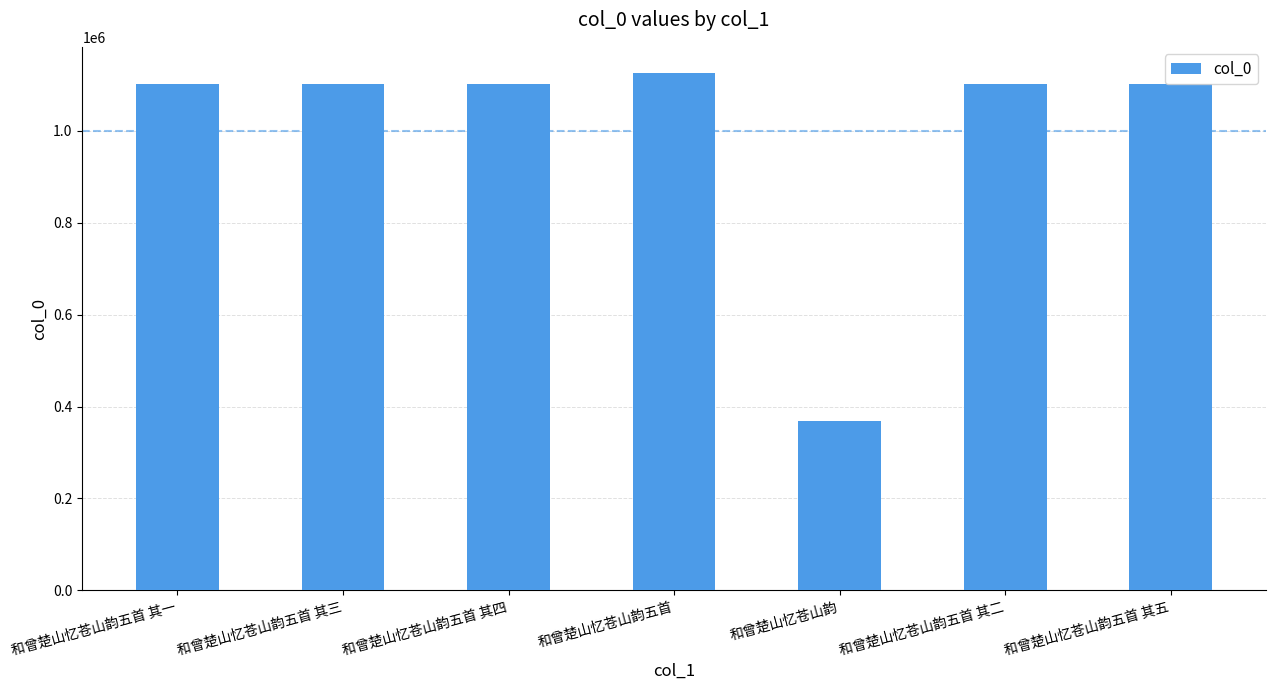

Which category has the lowest value across all series?

和曾楚山忆苍山韵